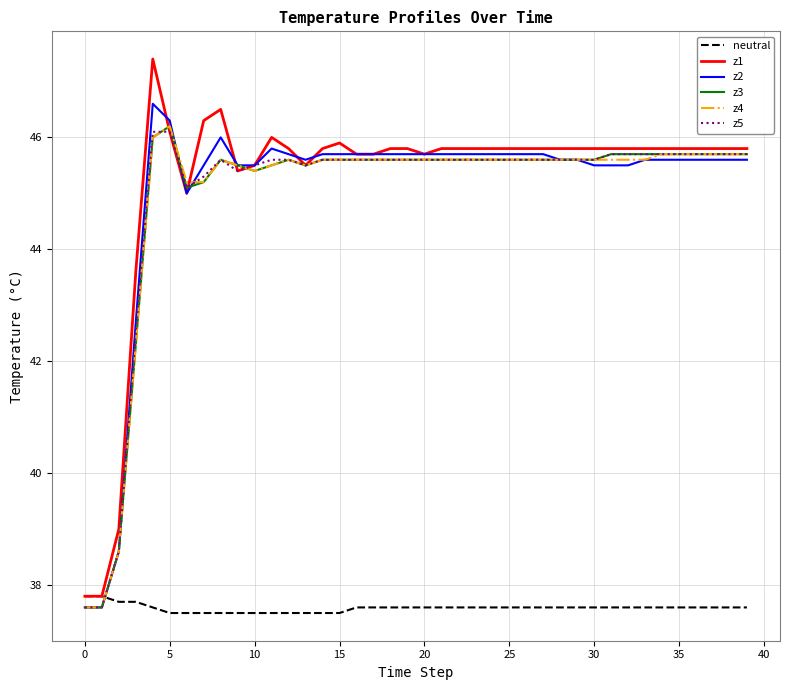

Which series has the largest range (max minus min)?

z1